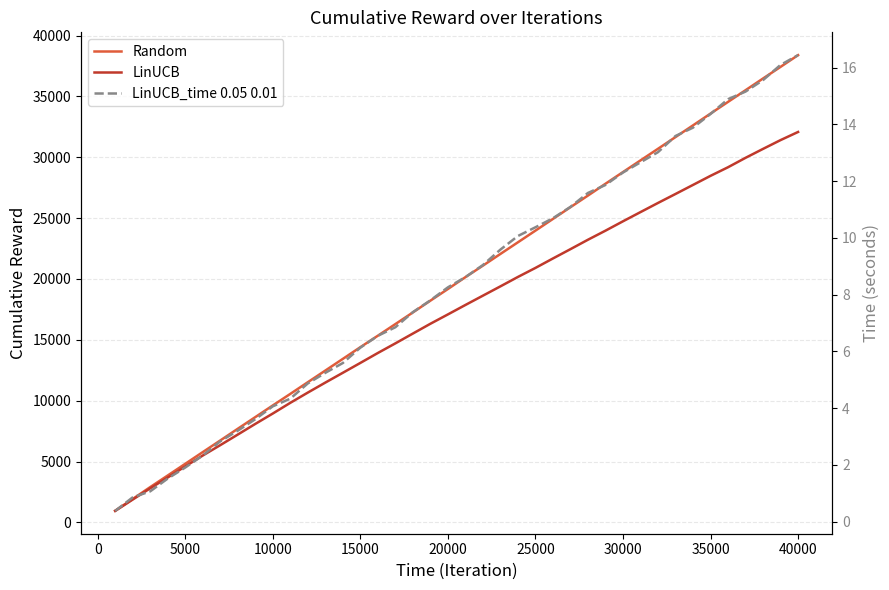

Is this an area chart (filled region under the line)?

No